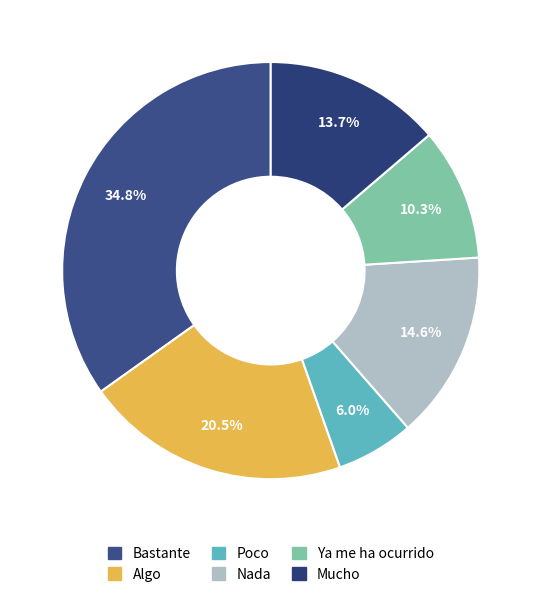

Which category has the smallest portion of the pie?

Poco